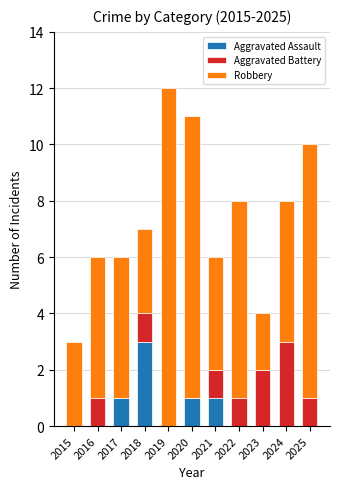

What is the sum of all Aggravated Assault values?

6